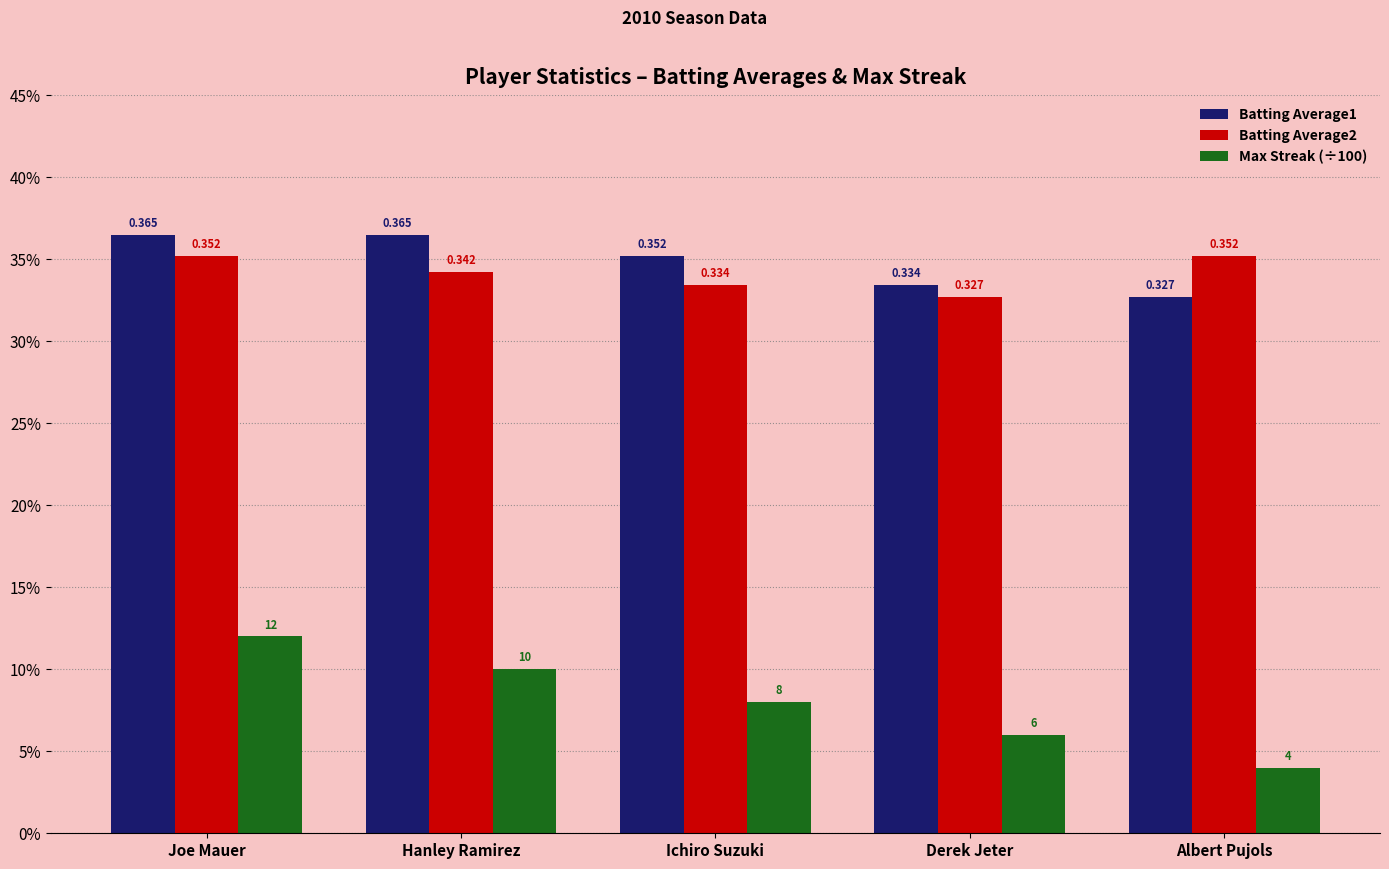

At which category is the sum across all series the highest?

Joe Mauer